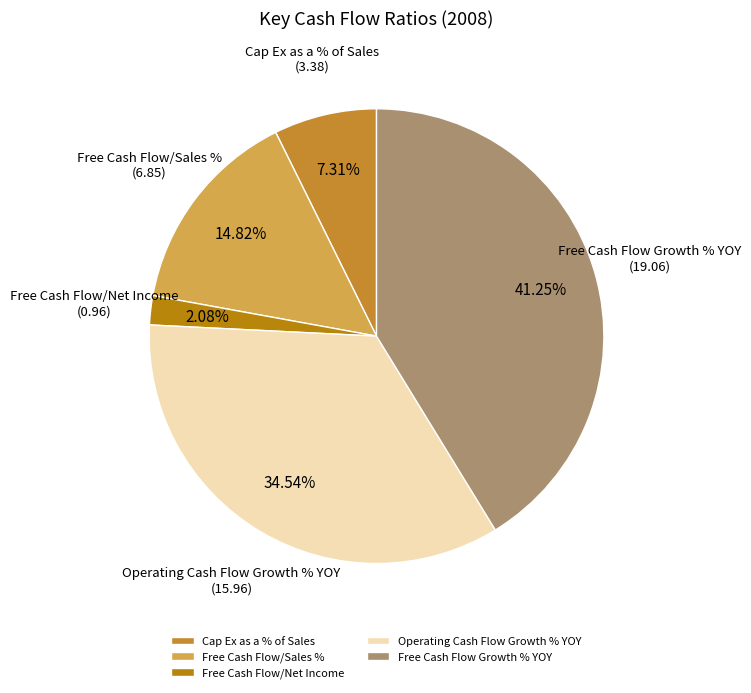

Rank the categories by value from highest to lowest.

Free Cash Flow Growth % YOY, Operating Cash Flow Growth % YOY, Free Cash Flow/Sales %, Cap Ex as a % of Sales, Free Cash Flow/Net Income